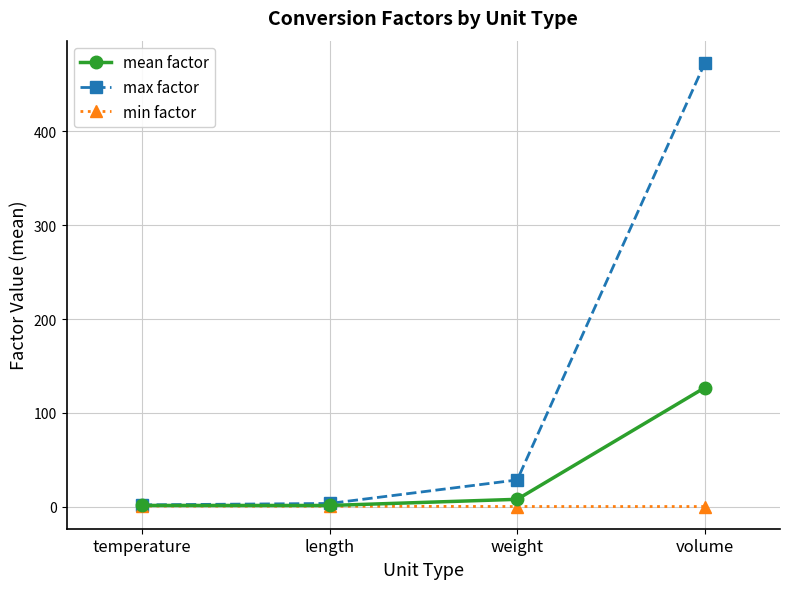

Which series has the largest total across all categories?

max factor